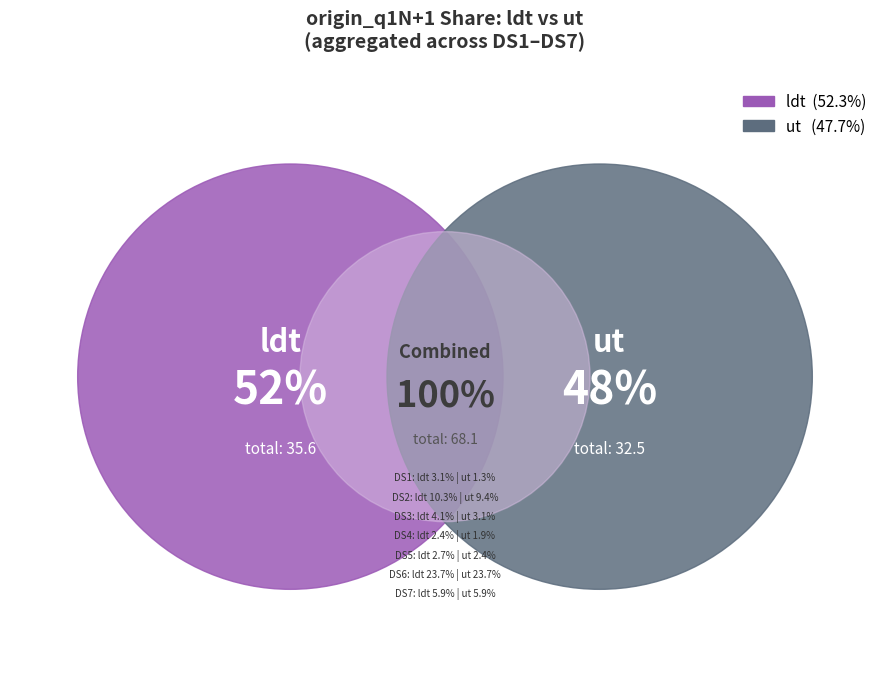

What is the largest slice in the pie chart?

DS6-ut